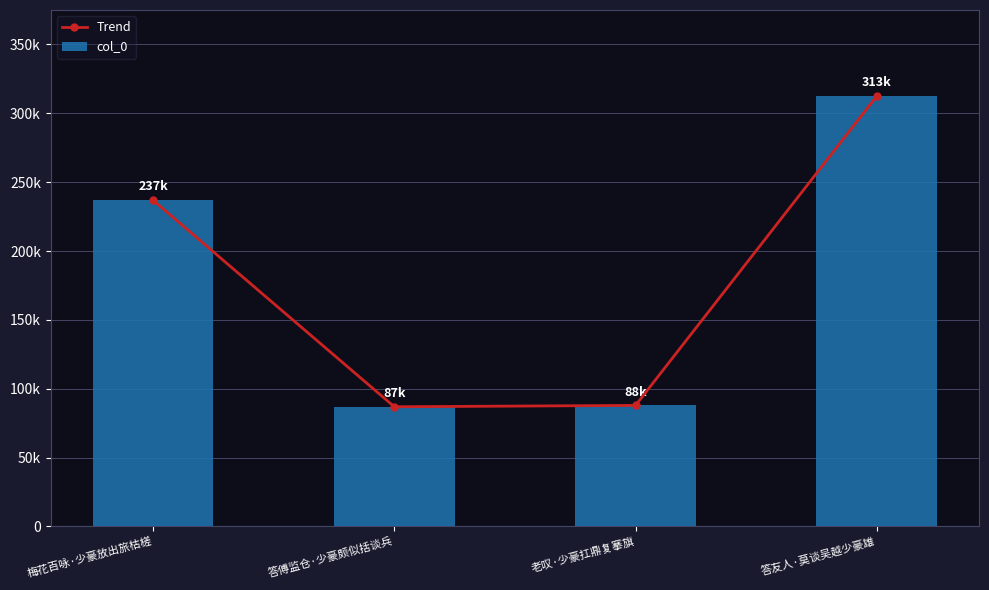

Which has a higher value, 答友人·莫谈吴越少豪雄 or 答傅监仓·少豪颇似括谈兵?

答友人·莫谈吴越少豪雄